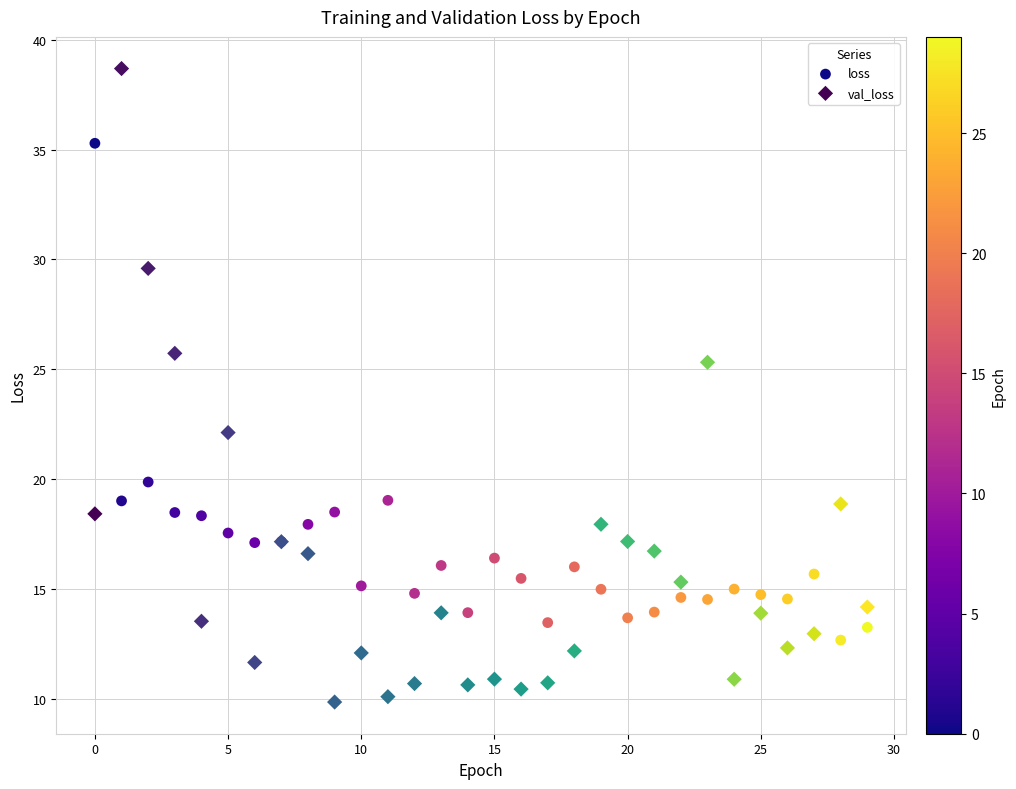

Which series reaches the minimum Y coordinate?

val_loss